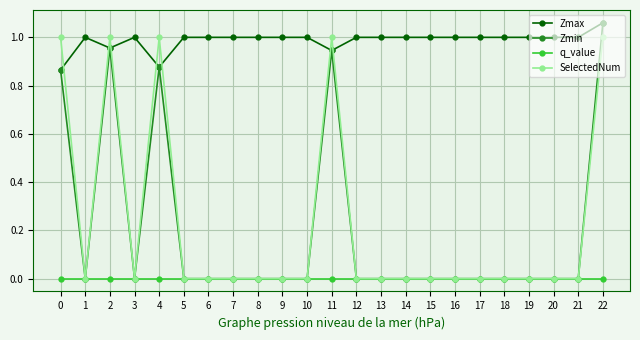

Which series has the largest range (max minus min)?

Zmin